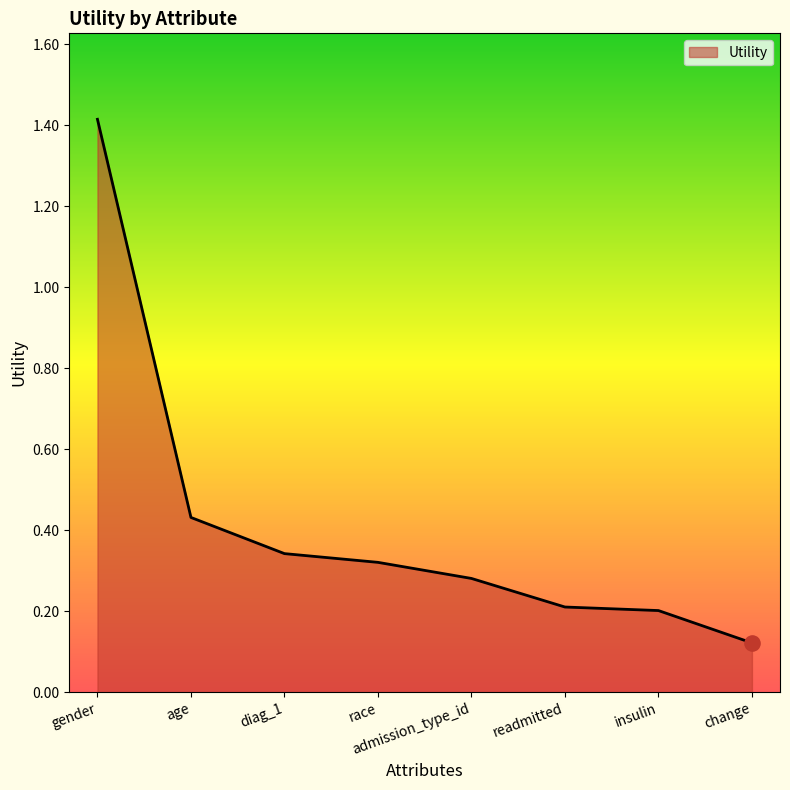

Which has a higher value, race or gender?

gender